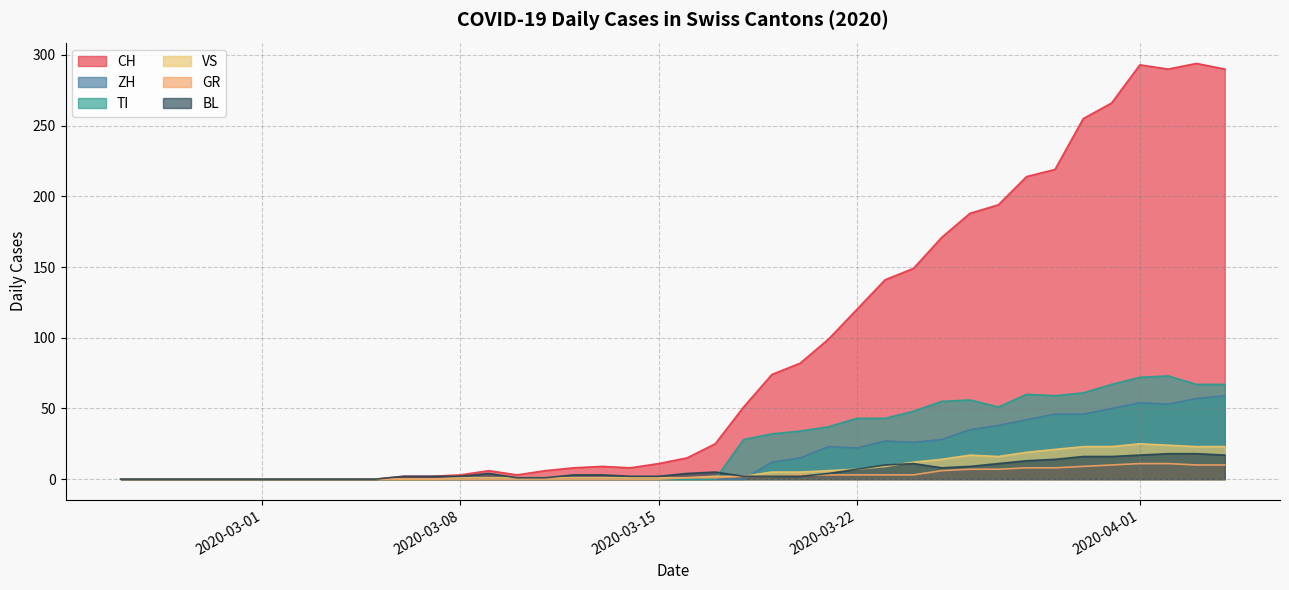

Which series has the largest total across all categories?

CH